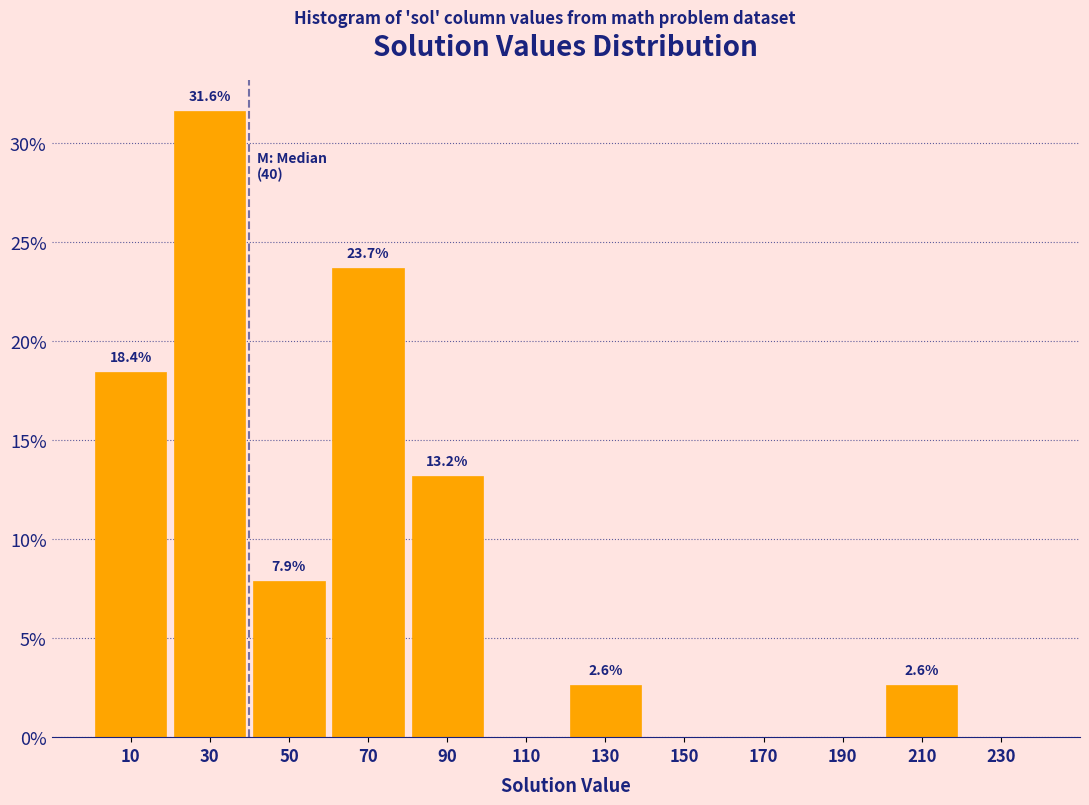

Over which range of the x-axis is the bar tallest?

20 to 40